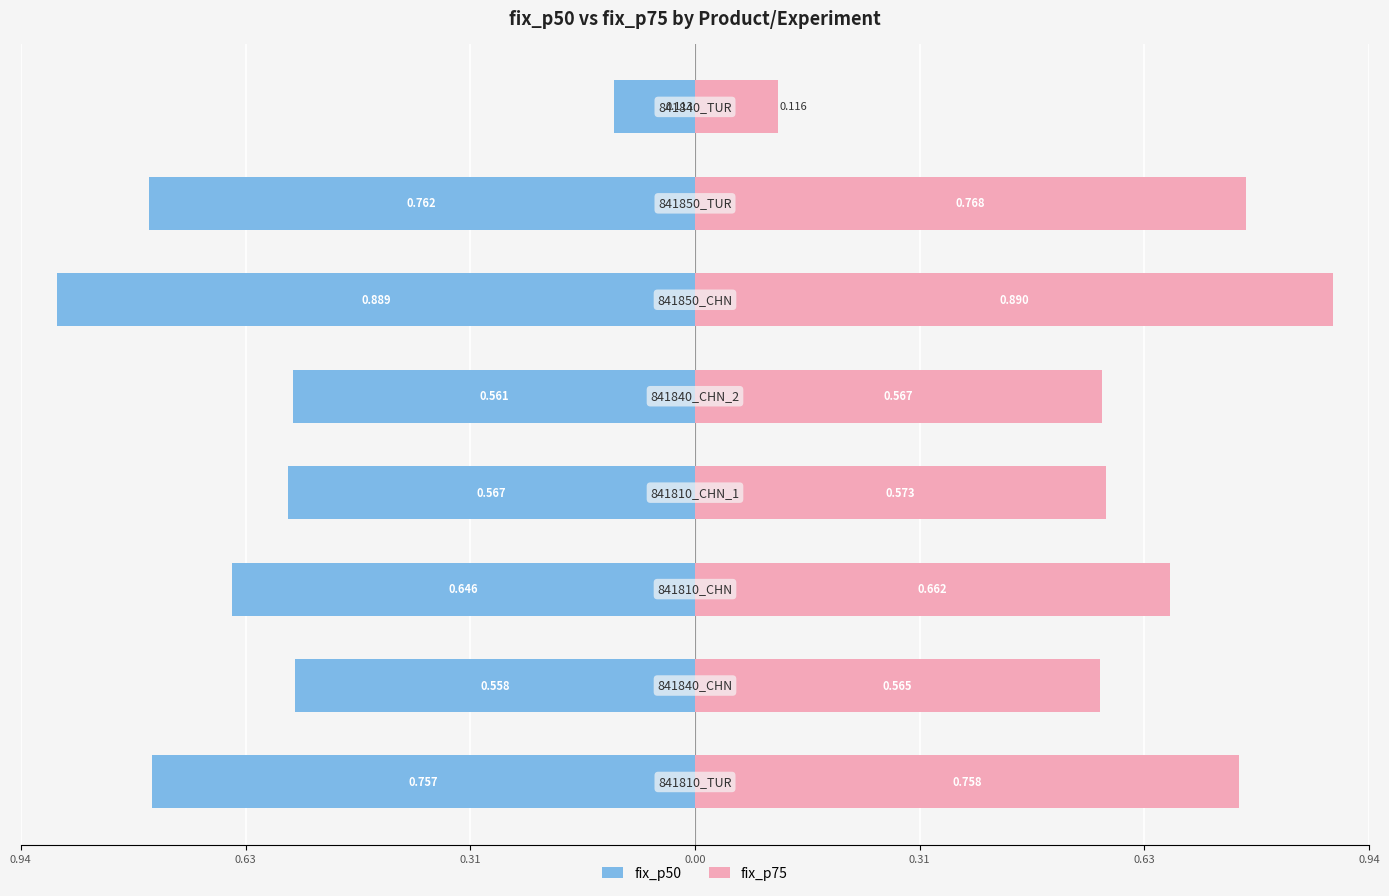

Which series has the largest range (max minus min)?

fix_p50